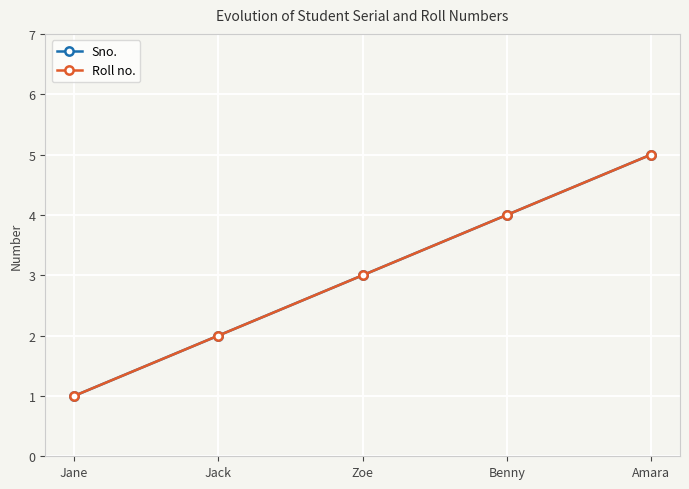

Which series changed the most between Jane and Jack?

Sno.